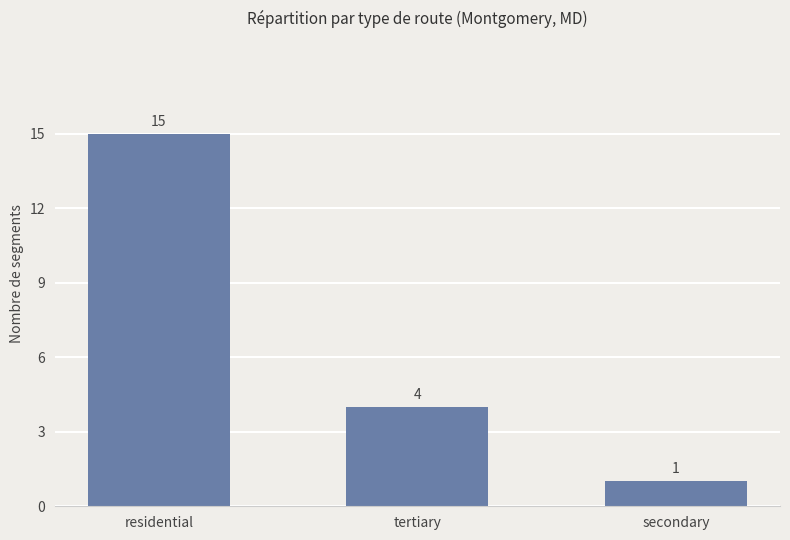

Where is the data nearest to the value 8?

tertiary